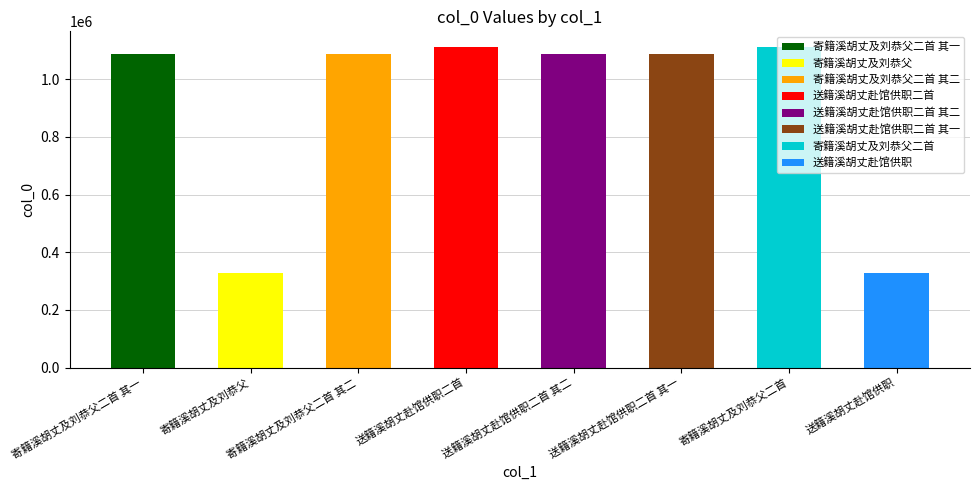

What is the change in value from 寄籍溪胡丈及刘恭父 to 寄籍溪胡丈及刘恭父二首?

+784199